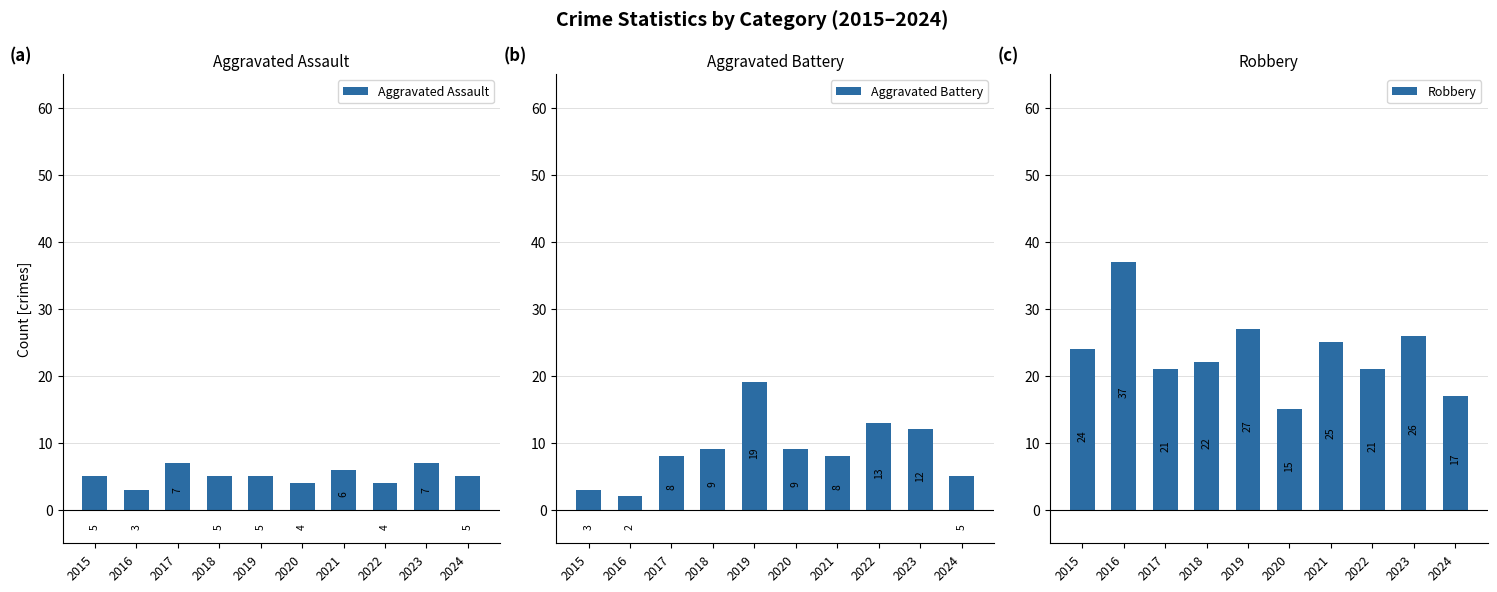

Reading left to right, list all the values displayed in this chart.

Aggravated Assault: 2015=5	2016=3	2017=7	2018=5	2019=5	2020=4	2021=6	2022=4	2023=7	2024=5
Aggravated Battery: 2015=3	2016=2	2017=8	2018=9	2019=19	2020=9	2021=8	2022=13	2023=12	2024=5
Robbery: 2015=24	2016=37	2017=21	2018=22	2019=27	2020=15	2021=25	2022=21	2023=26	2024=17